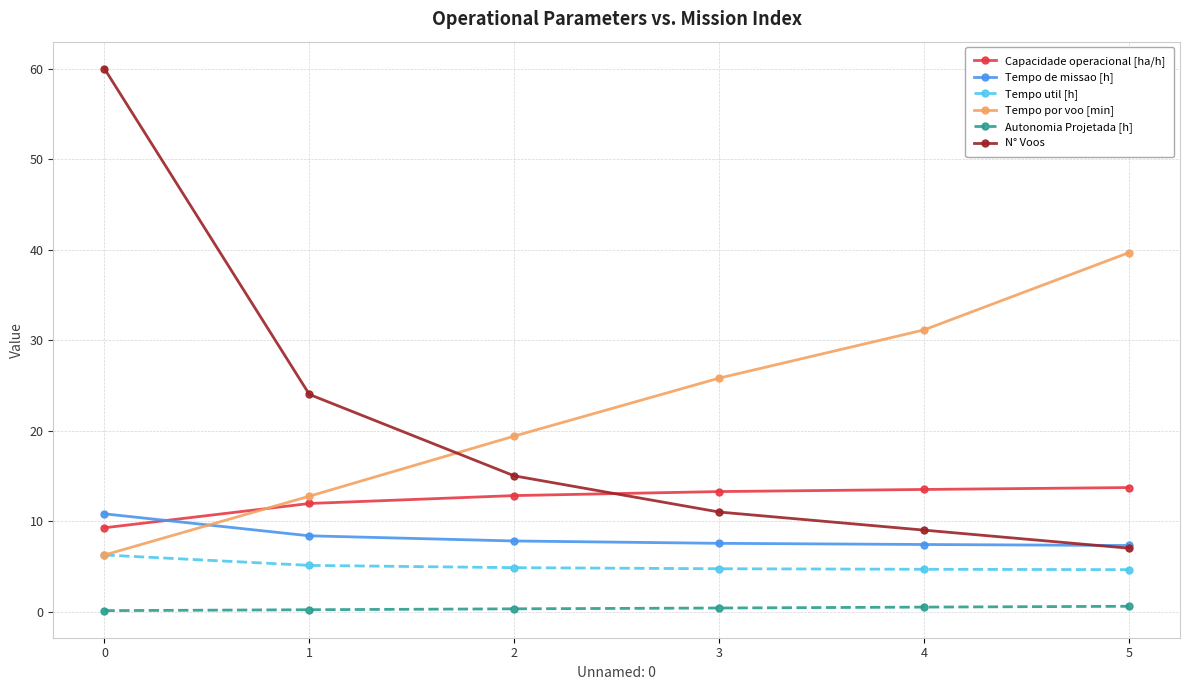

What is the difference between the highest and lowest values at 2?

19.1